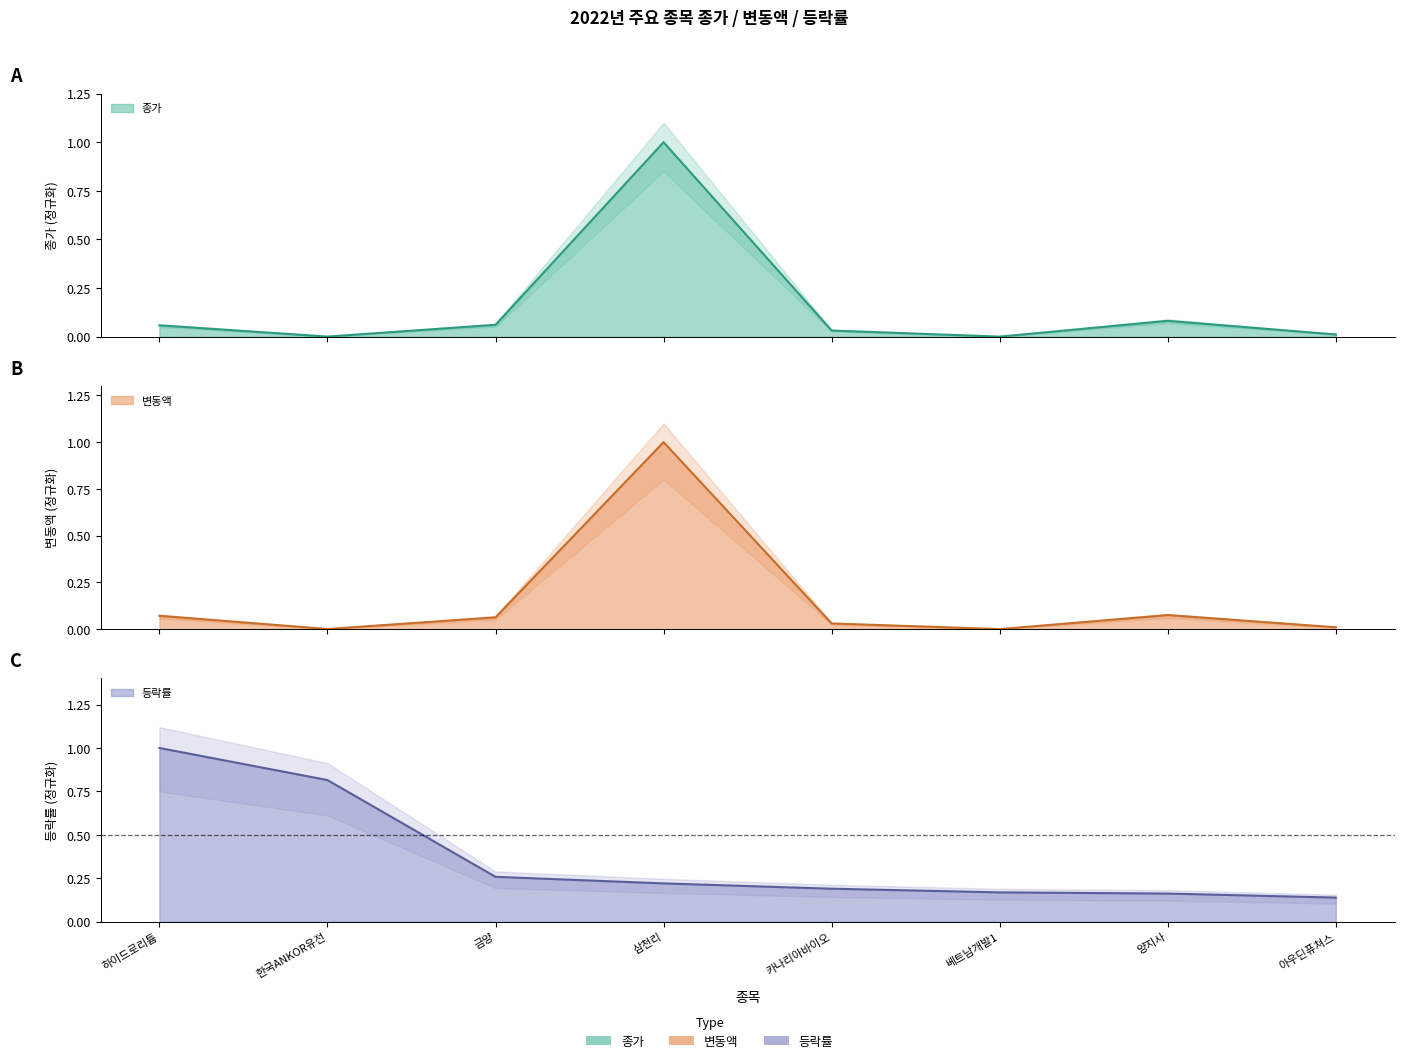

The 종가 series shows 0.0 at 금양. True or false?

False